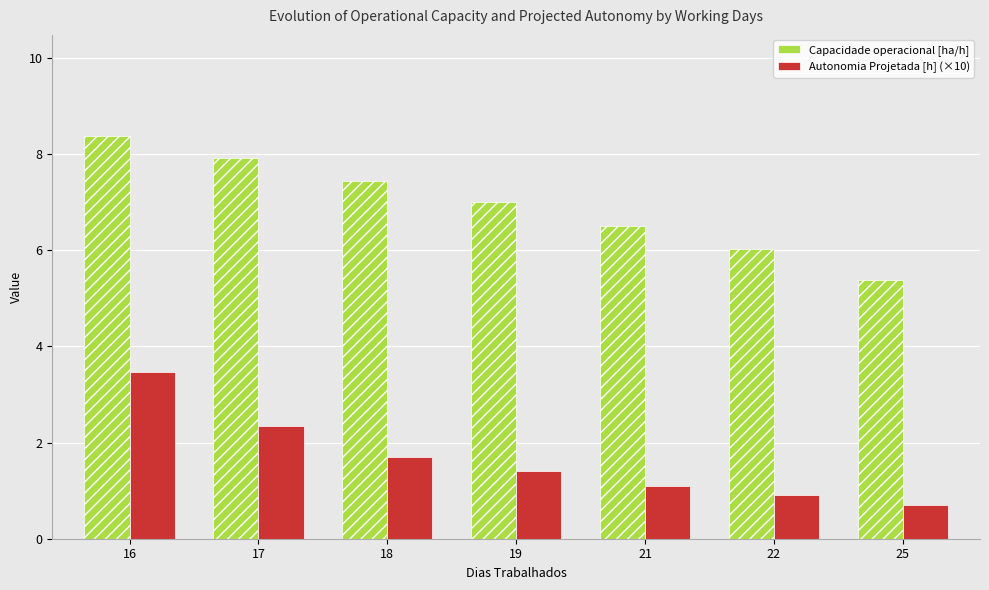

The value of Autonomia Projetada [h] (×10) at 17 is 2.3. True or false?

True